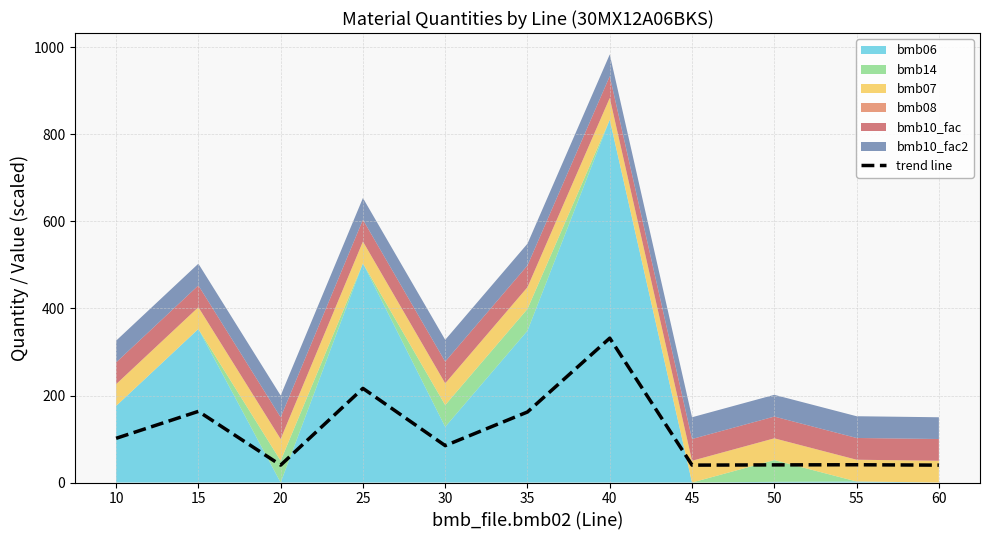

At which category does the chart reach its minimum across all series?

20